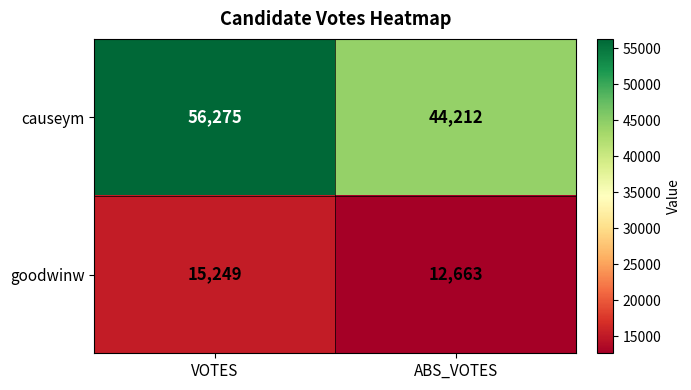

At which label is causeym closest to 50243?

ABS_VOTES